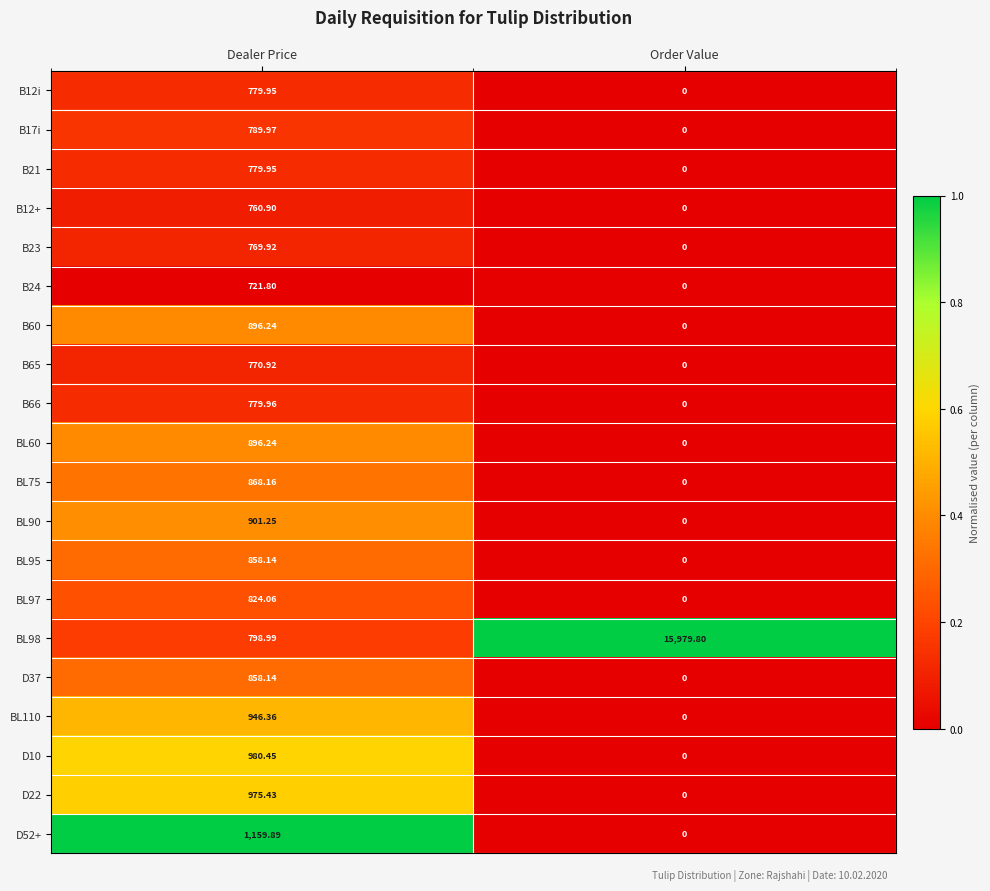

What is the spread (max minus min) of values at Order Value?

15979.8